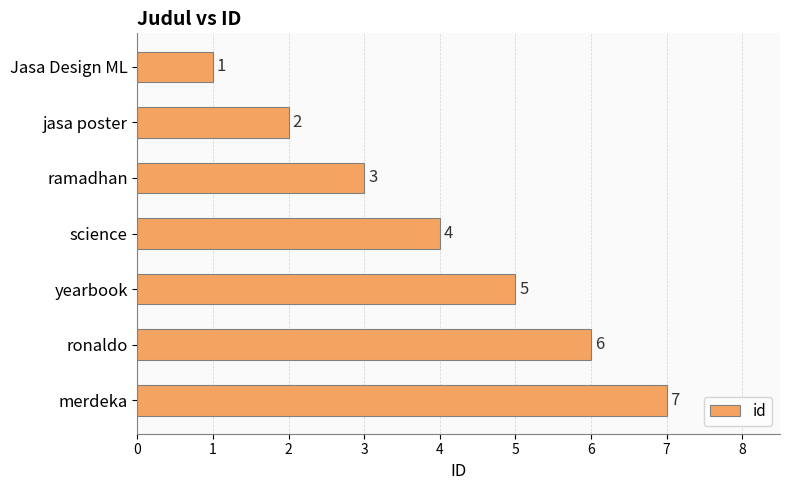

What is the change in value from ramadhan to yearbook?

+2